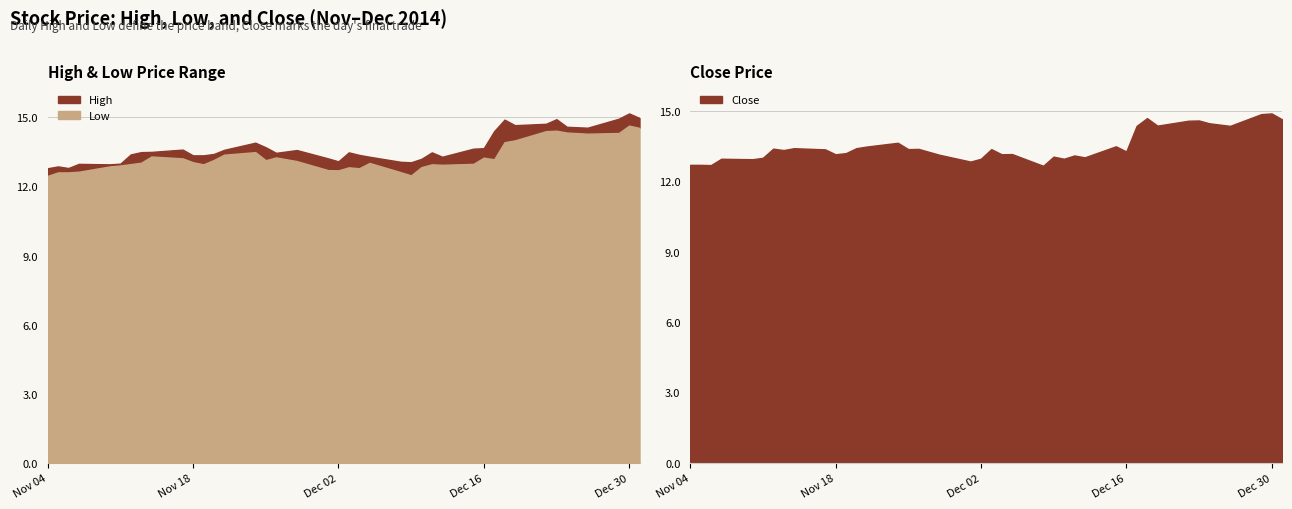

True or false: Close and High intersect in this chart.

False